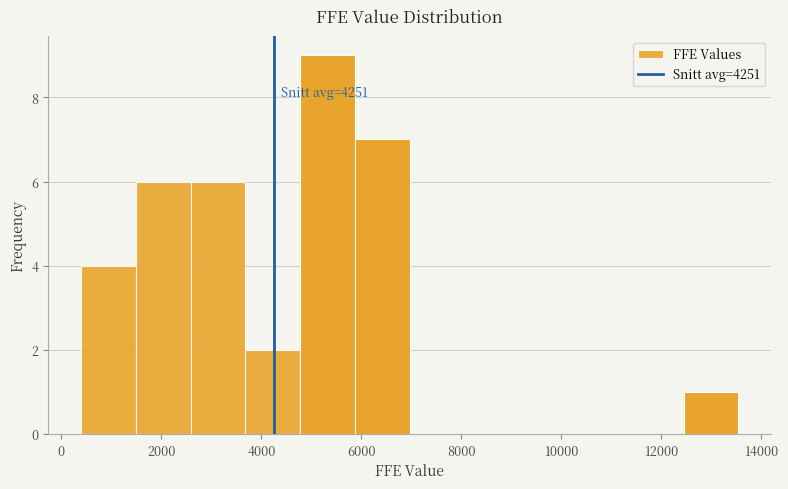

Over which range of the x-axis is the bar tallest?

4800 to 5800